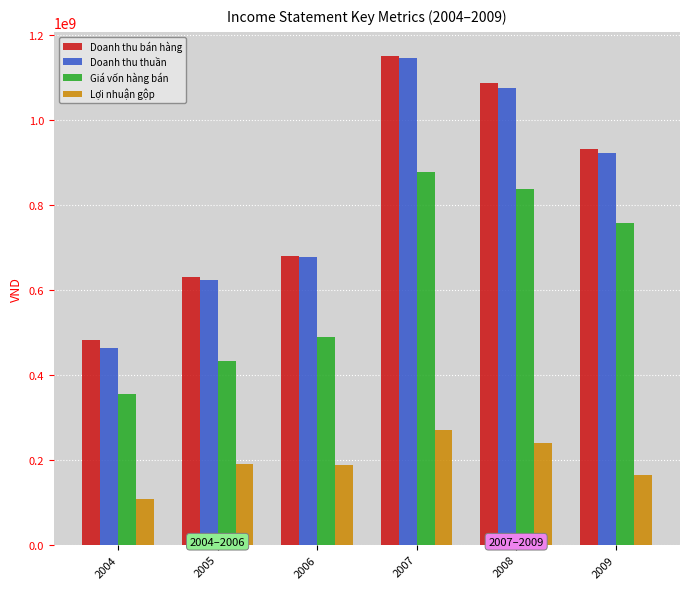

What is the value of the Doanh thu bán hàng bar at the 4th from the left?

1149660703